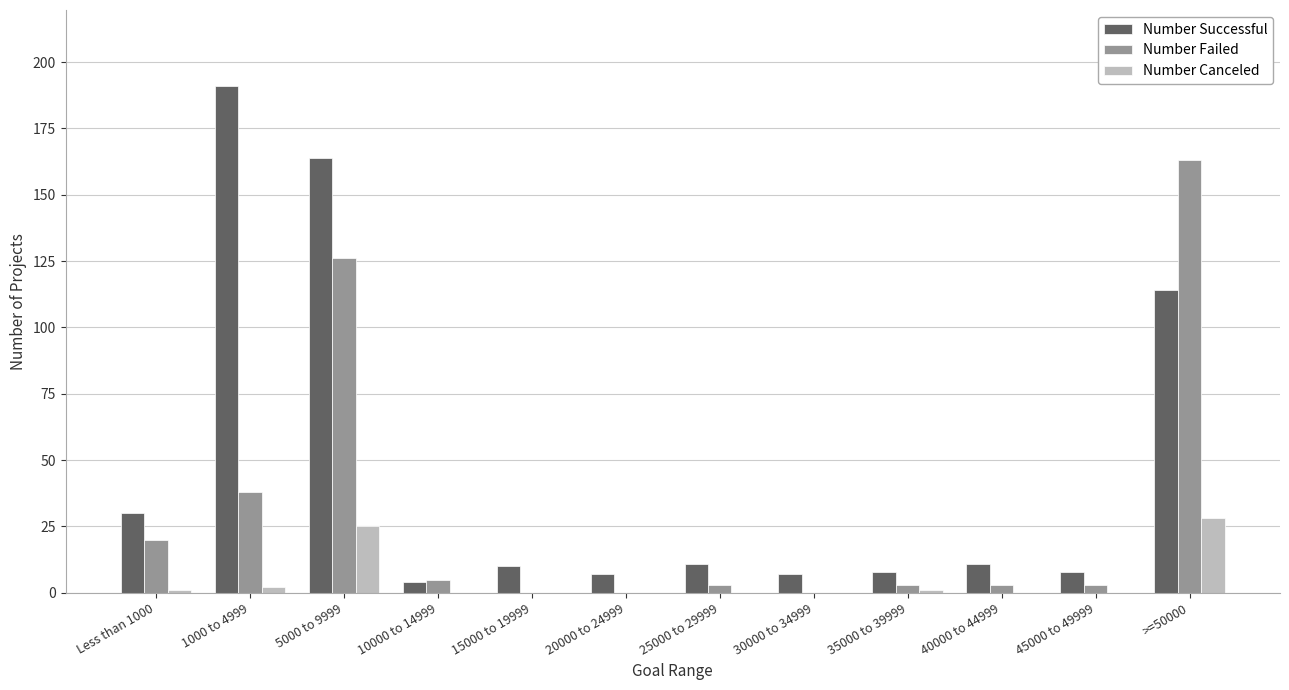

Reading left to right, transcribe all the data shown in this chart.

Number Successful: 30	191	164	4	10	7	11	7	8	11	8	114
Number Failed: 20	38	126	5	0	0	3	0	3	3	3	163
Number Canceled: 1	2	25	0	0	0	0	0	1	0	0	28